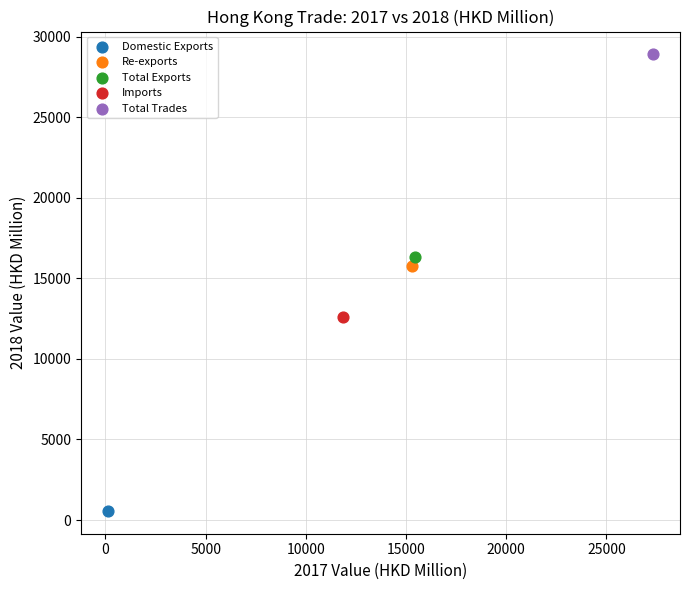

What are all the series names shown in the legend?

Domestic Exports, Re-exports, Total Exports, Imports, Total Trades